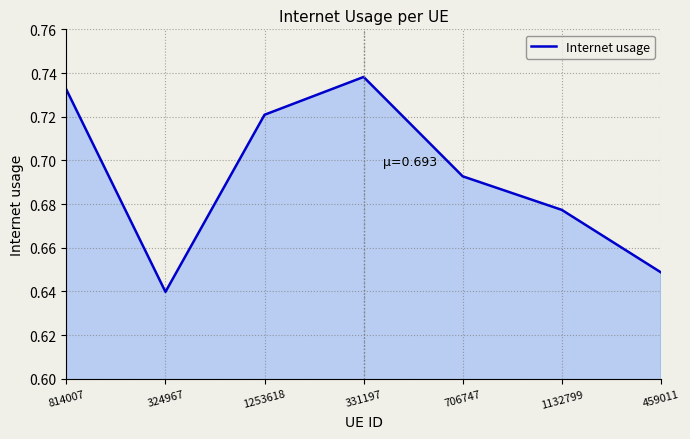

The value at 459011 is 1.1. True or false?

False